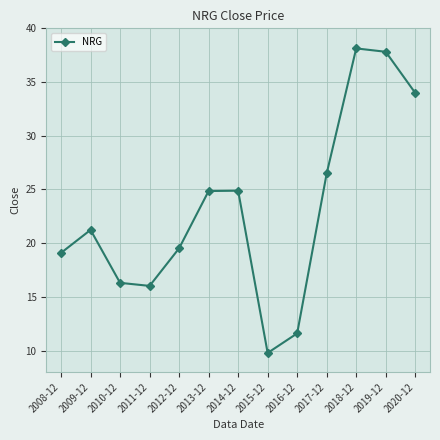

What is the sum of all values?

299.8